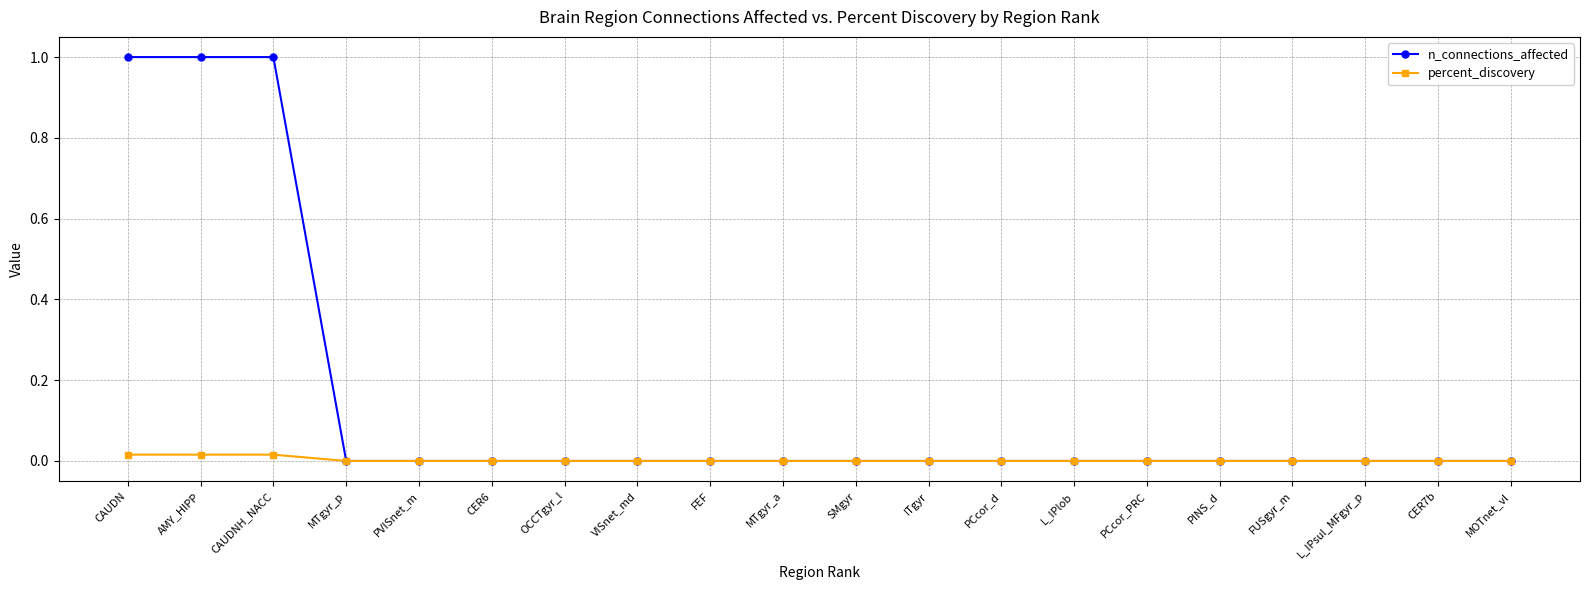

What is the highest value of the n_connections_affected series?

1.0